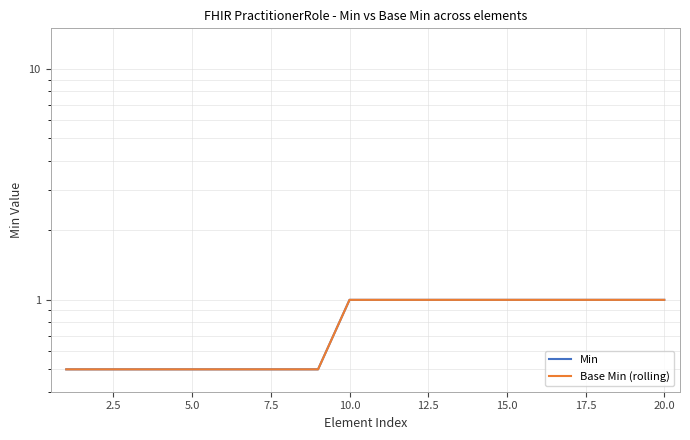

List the series in order of their peak value, lowest first.

Min, Base Min (rolling)